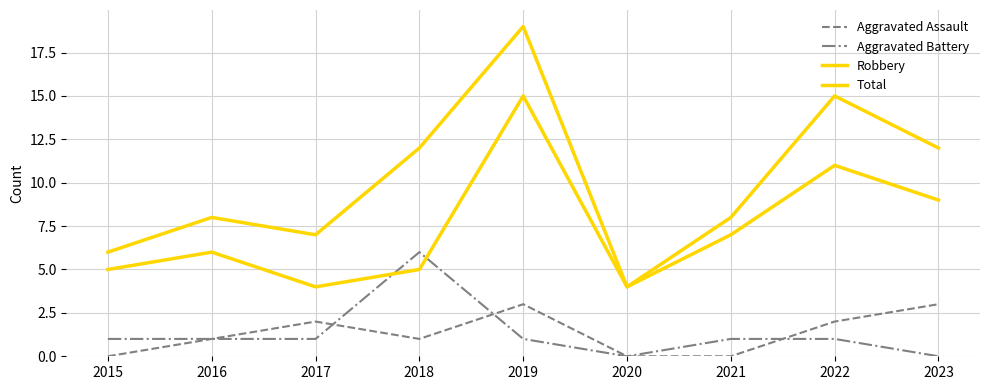

Is the value of Aggravated Battery at 2022 greater than the value of Aggravated Assault at 2020?

Yes